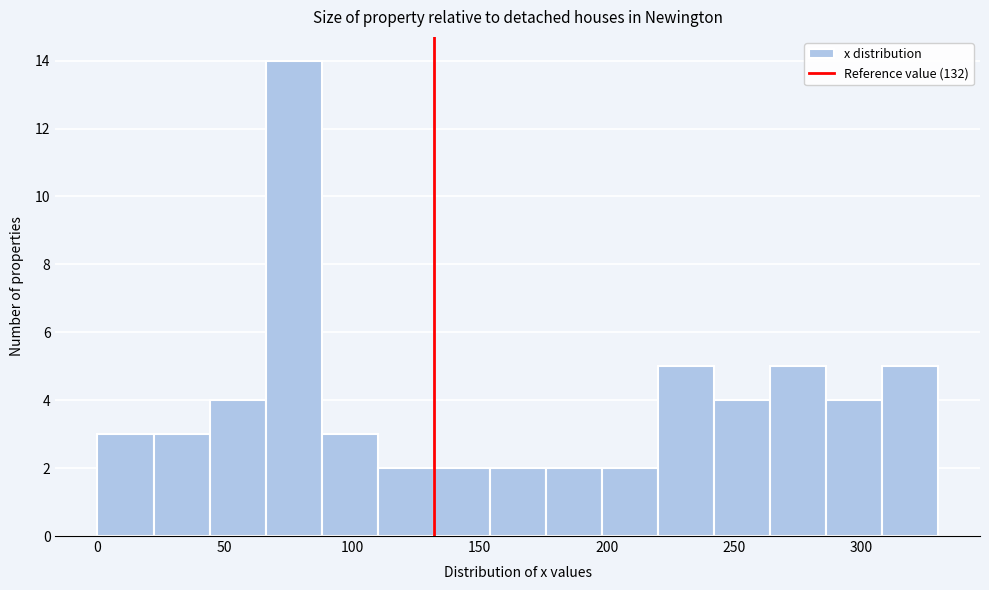

Which range on the x-axis has the tallest bar?

66 to 88